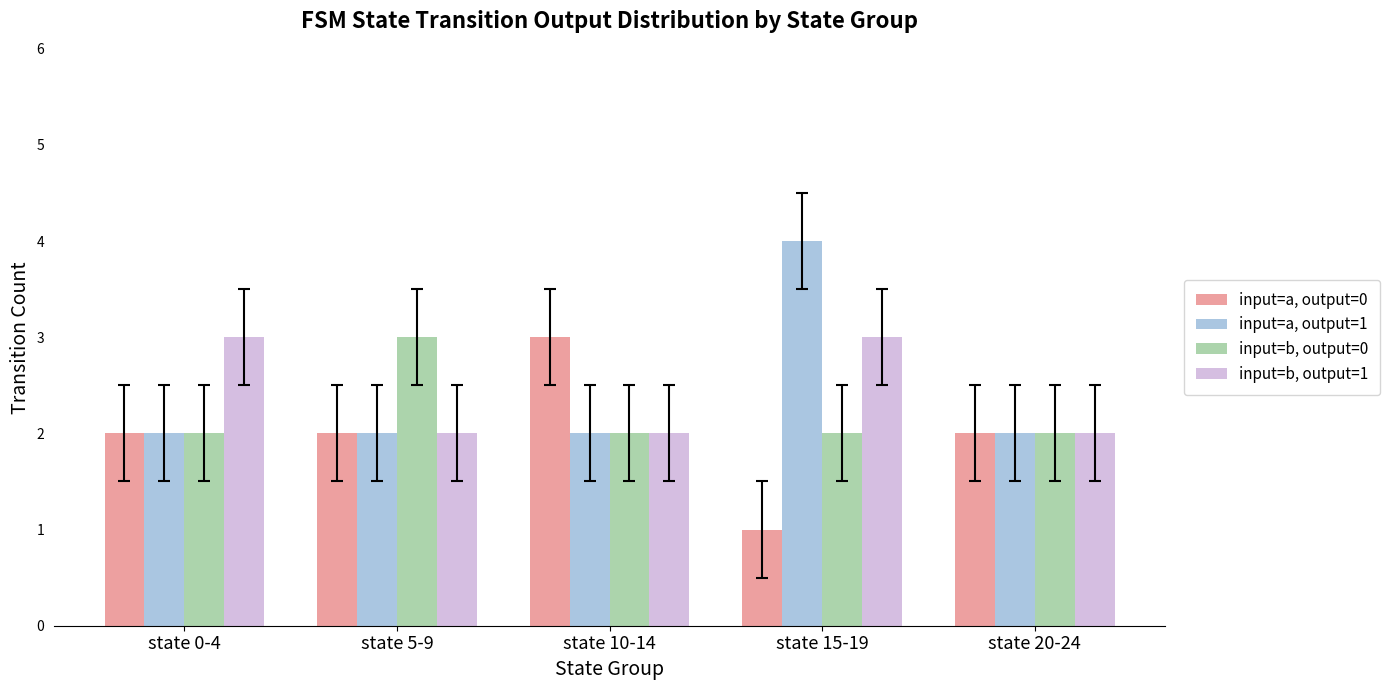

What is the difference between the maximum and second lowest values in the input=b, output=1 series?

1